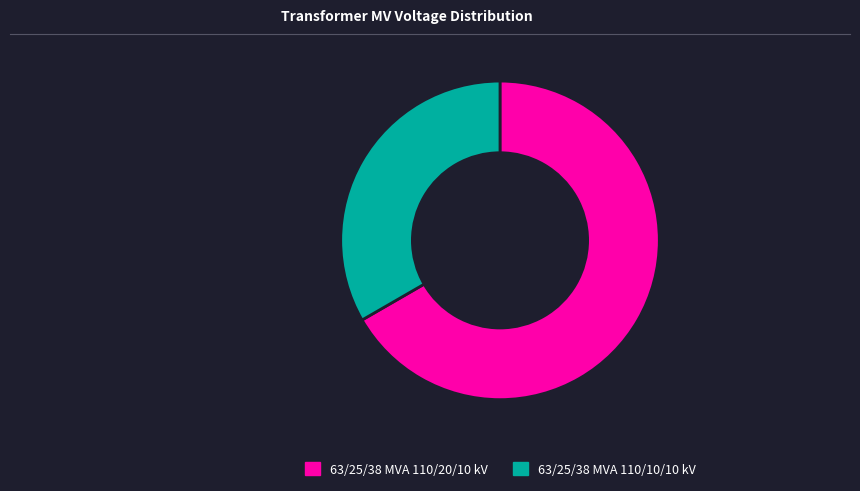

Combined, do 63/25/38 MVA 110/10/10 kV and 63/25/38 MVA 110/20/10 kV account for over 50%?

Yes